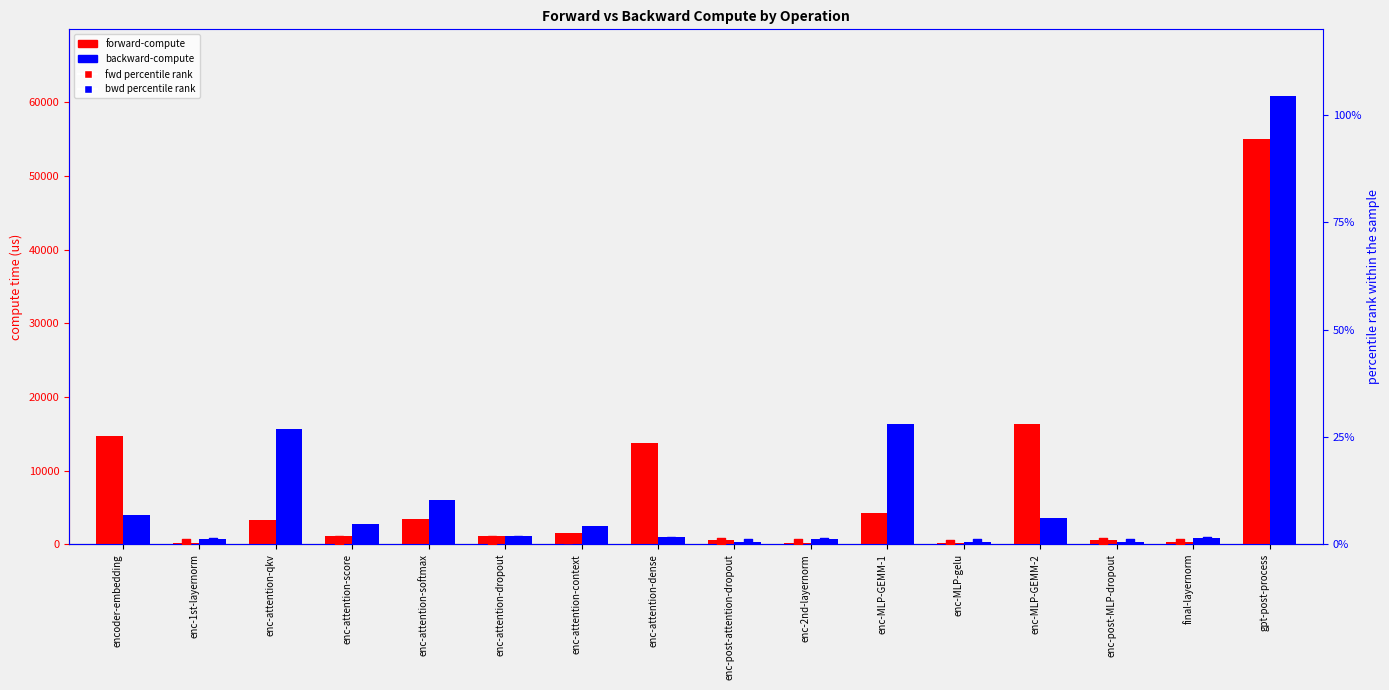

Which series contains the lowest Y value?

fwd percentile